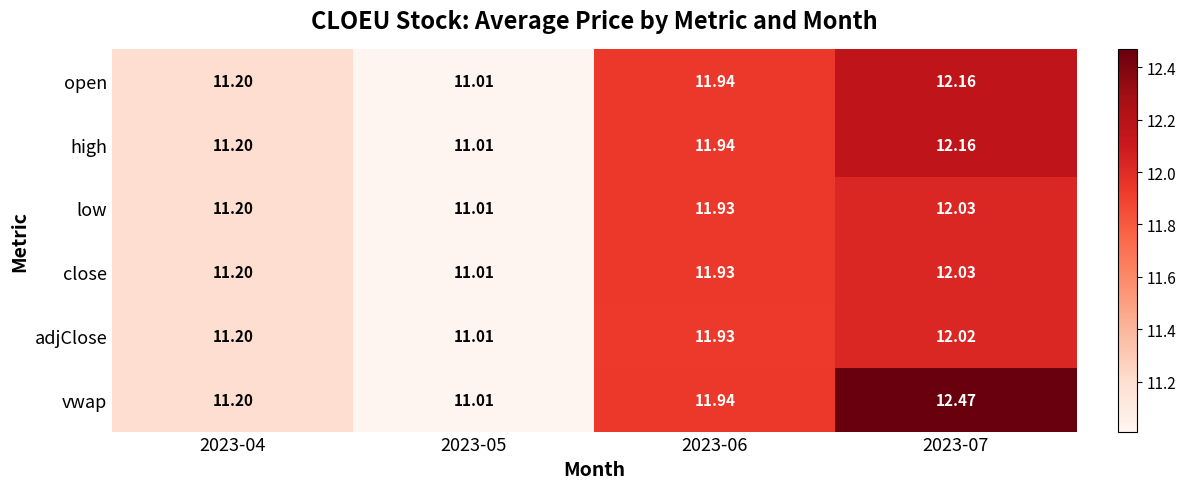

Which series has the largest total across all categories?

vwap